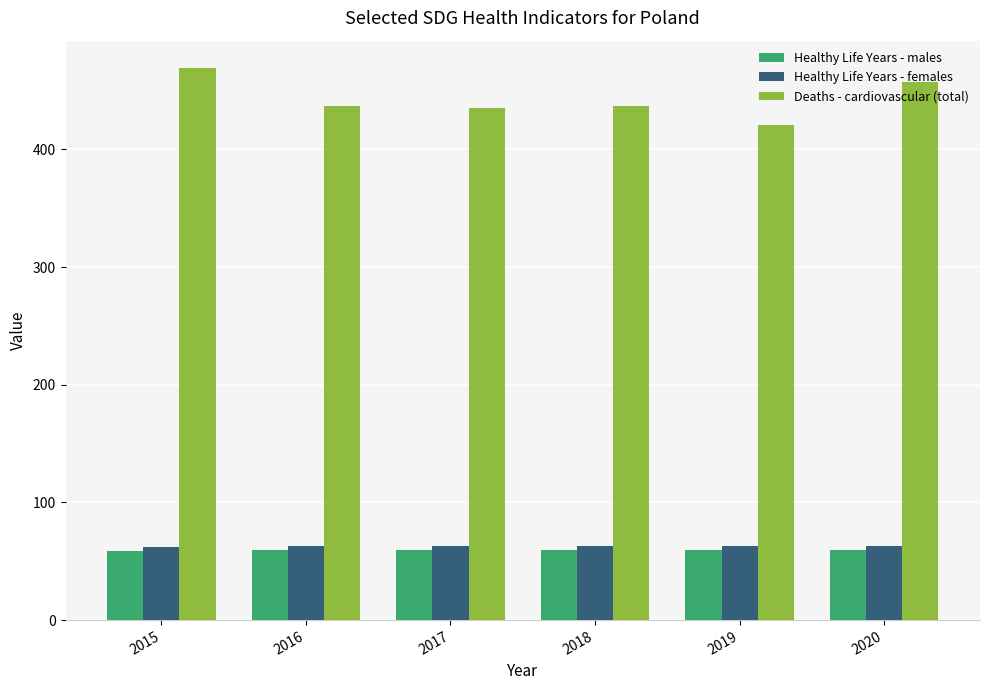

What is the total value across all series at 2015?

590.4